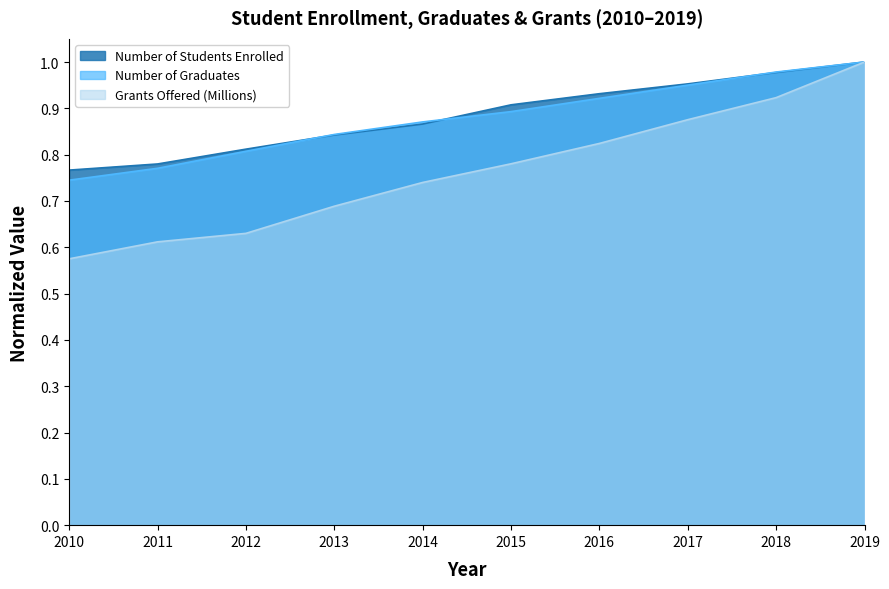

True or false: Number of Graduates has a value of 0.6 at 2013.

False